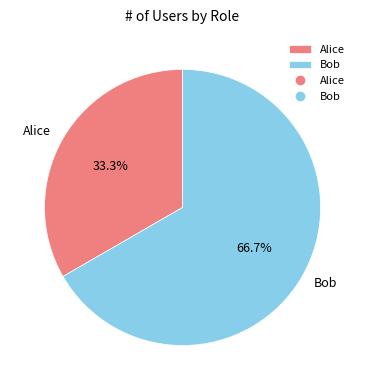

Does Bob account for over 50% of the chart?

Yes